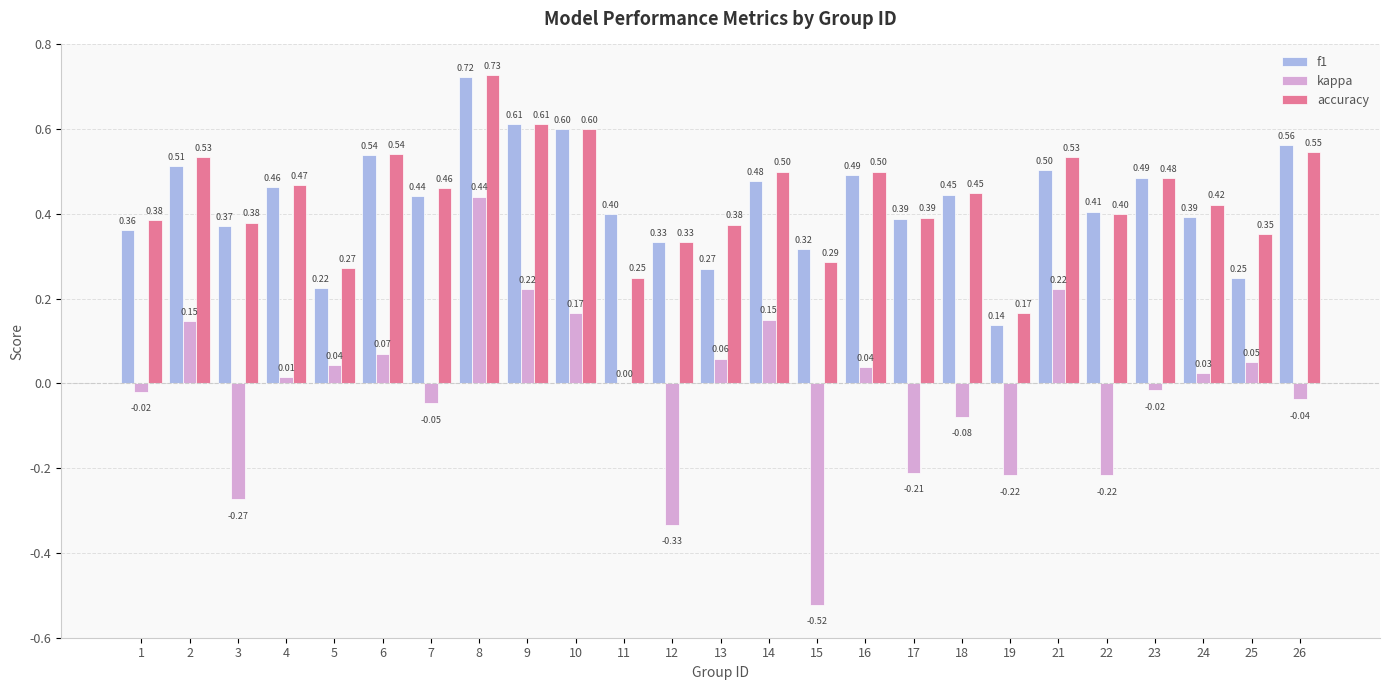

Between 8 and 19, which series saw the biggest shift?

kappa